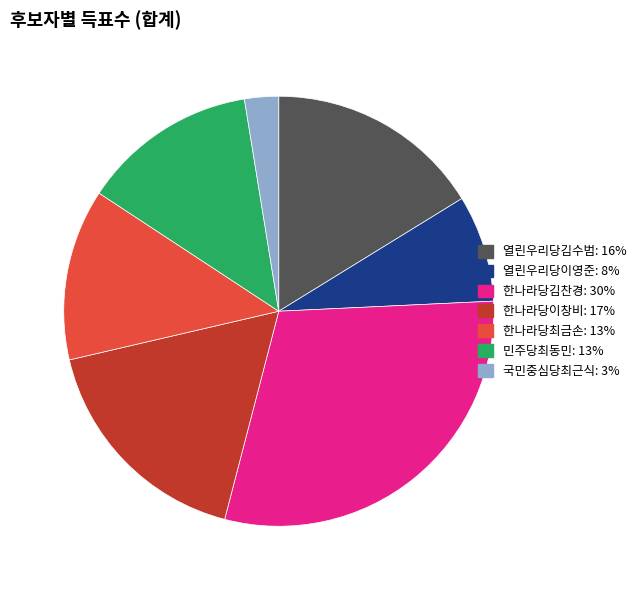

Is it true that 열린우리당이영준 is 14% of the pie?

False